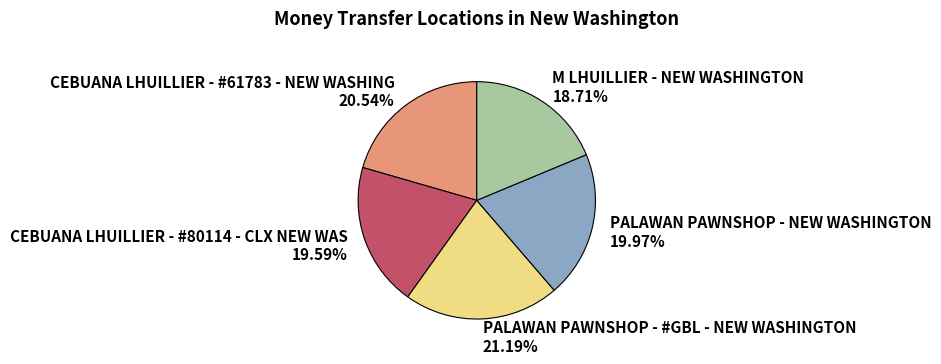

How many slices are in this pie chart?

5